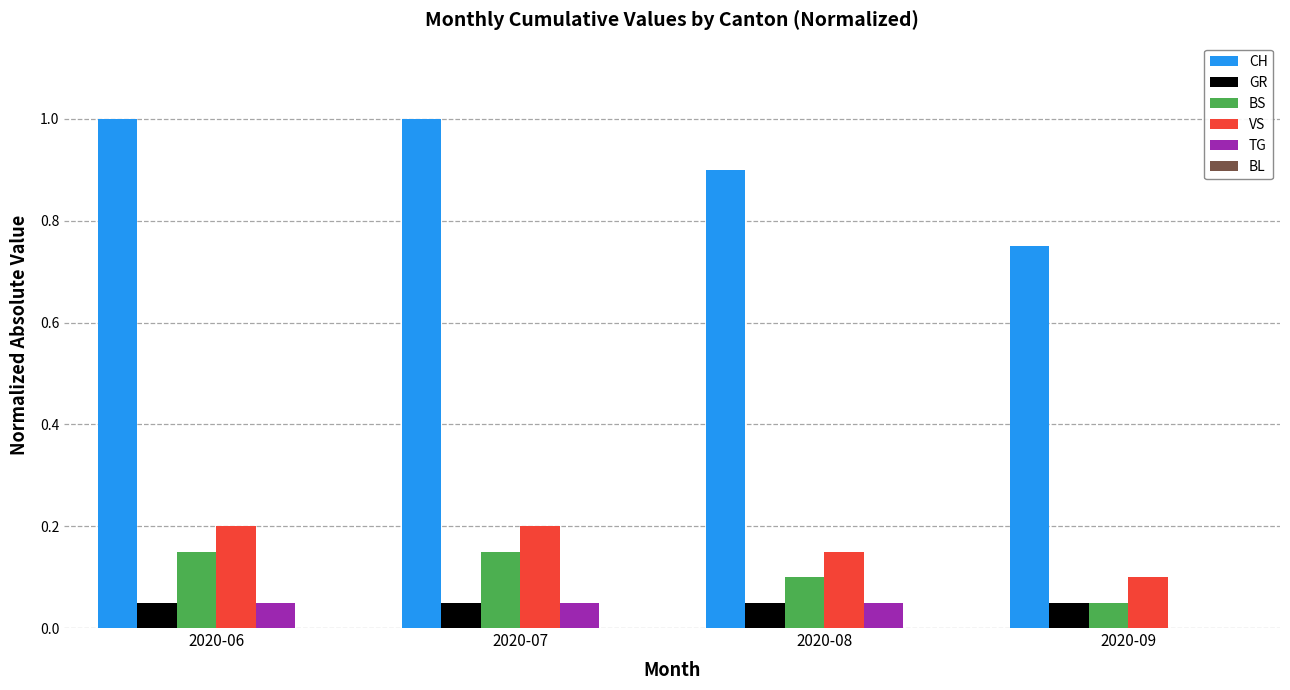

What is the greatest value displayed?

1.0